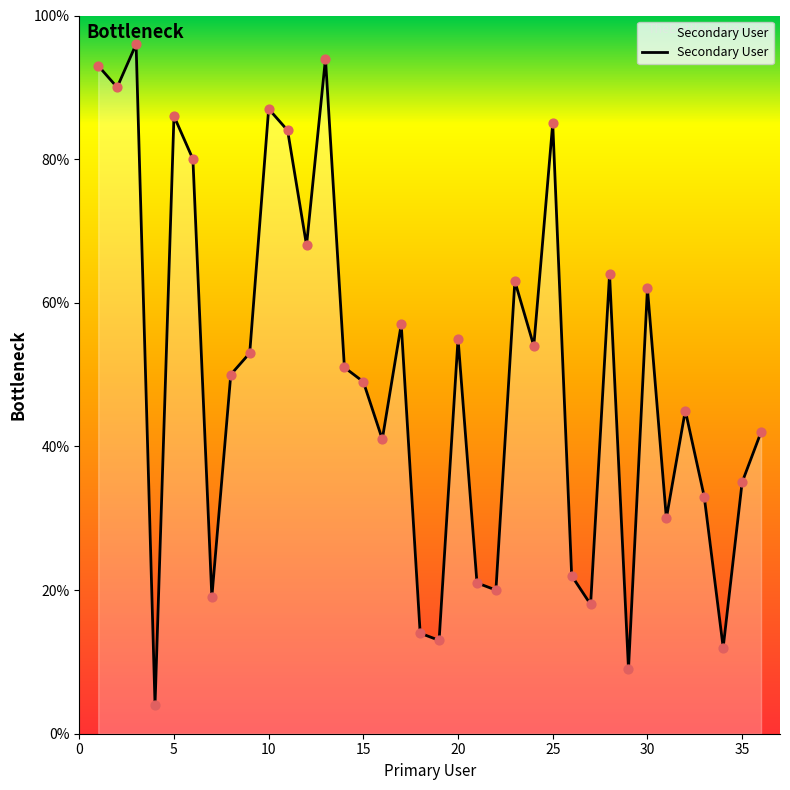

What is the difference between the maximum and minimum values?

92